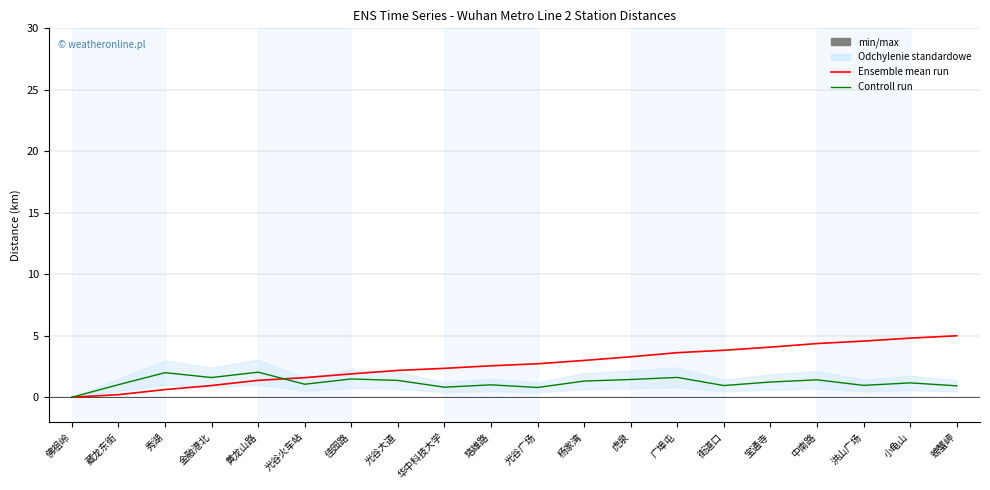

What value does the Ensemble mean run series have at 杨家湾?

3.0